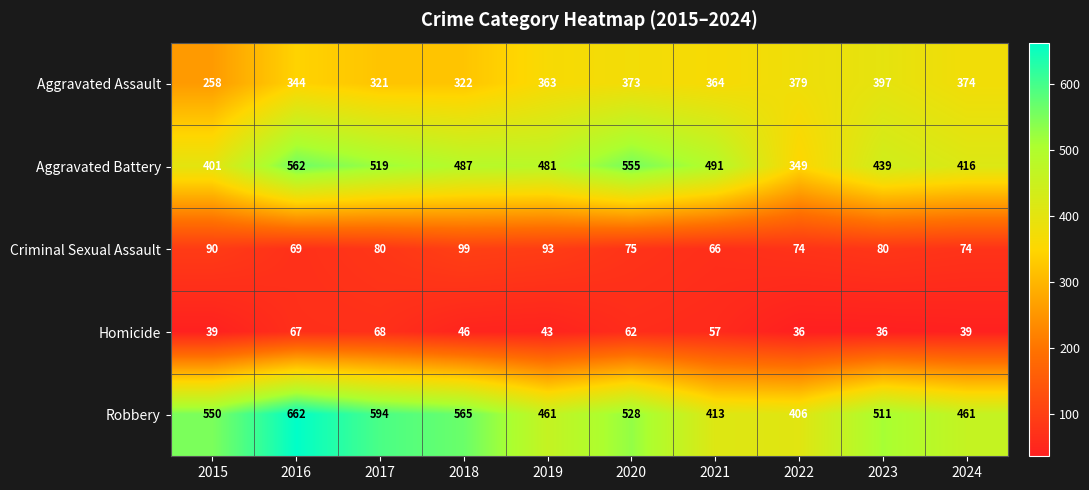

True or false: Homicide has a value of 68 at 2017.

True